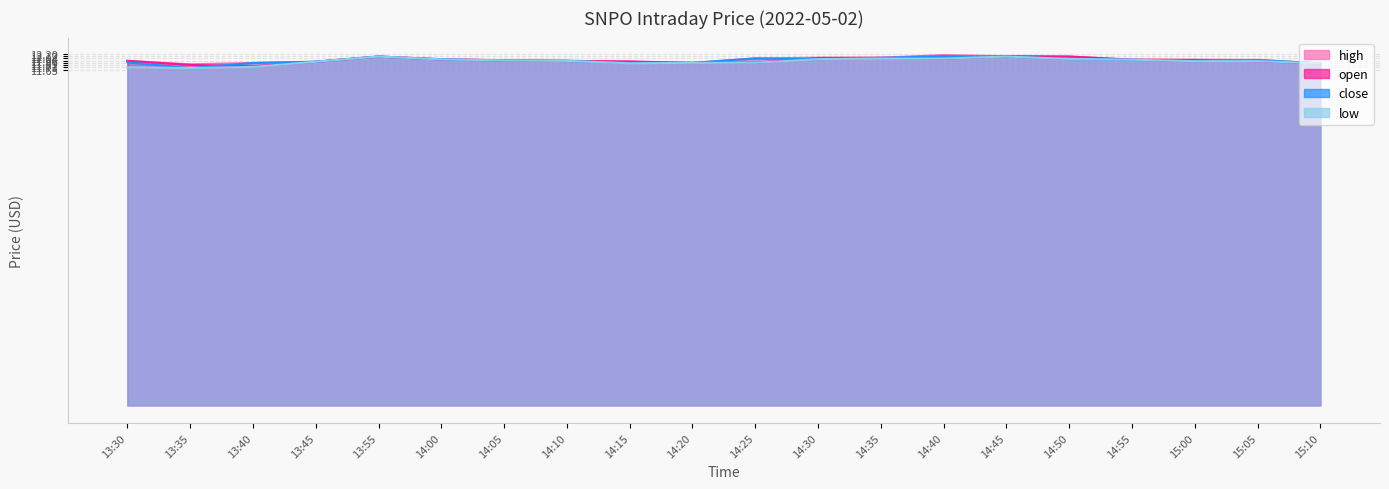

What value does the open series have at 14:45?

12.1